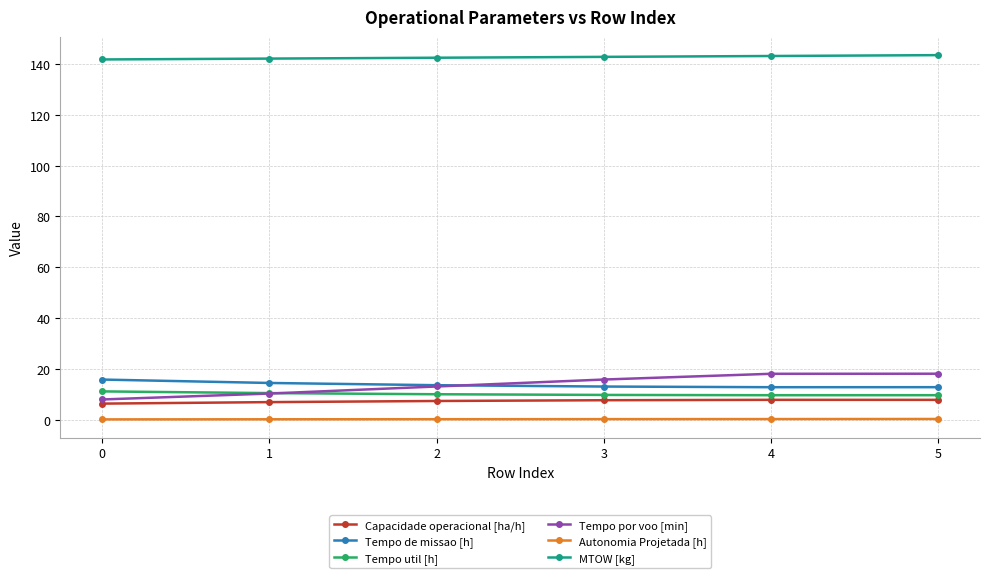

Does the chart have visible grid lines?

Yes